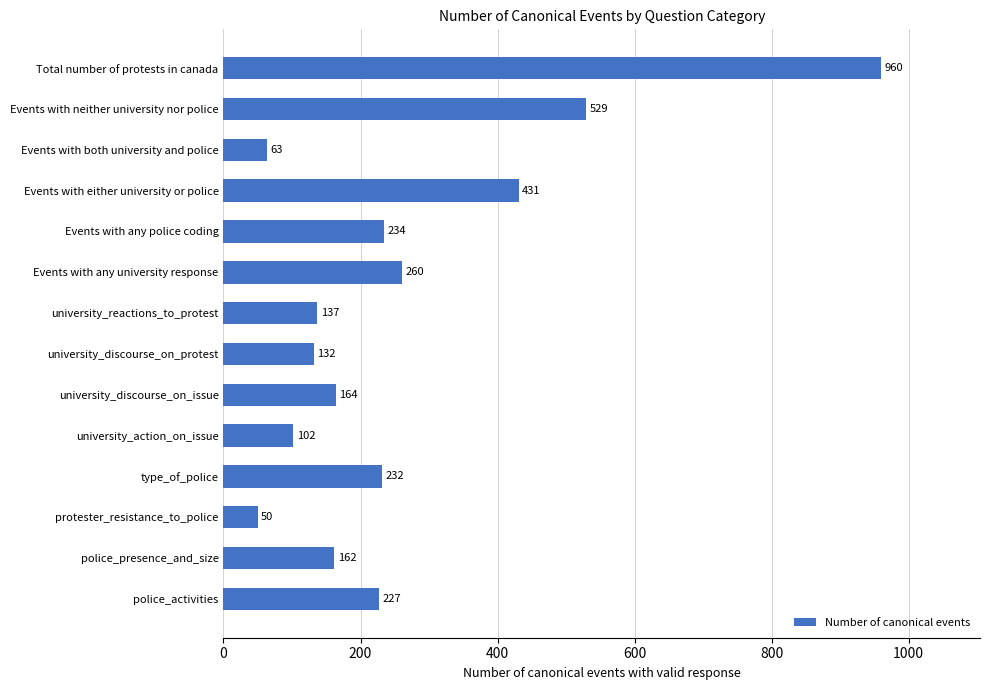

How many values are below 227?

7